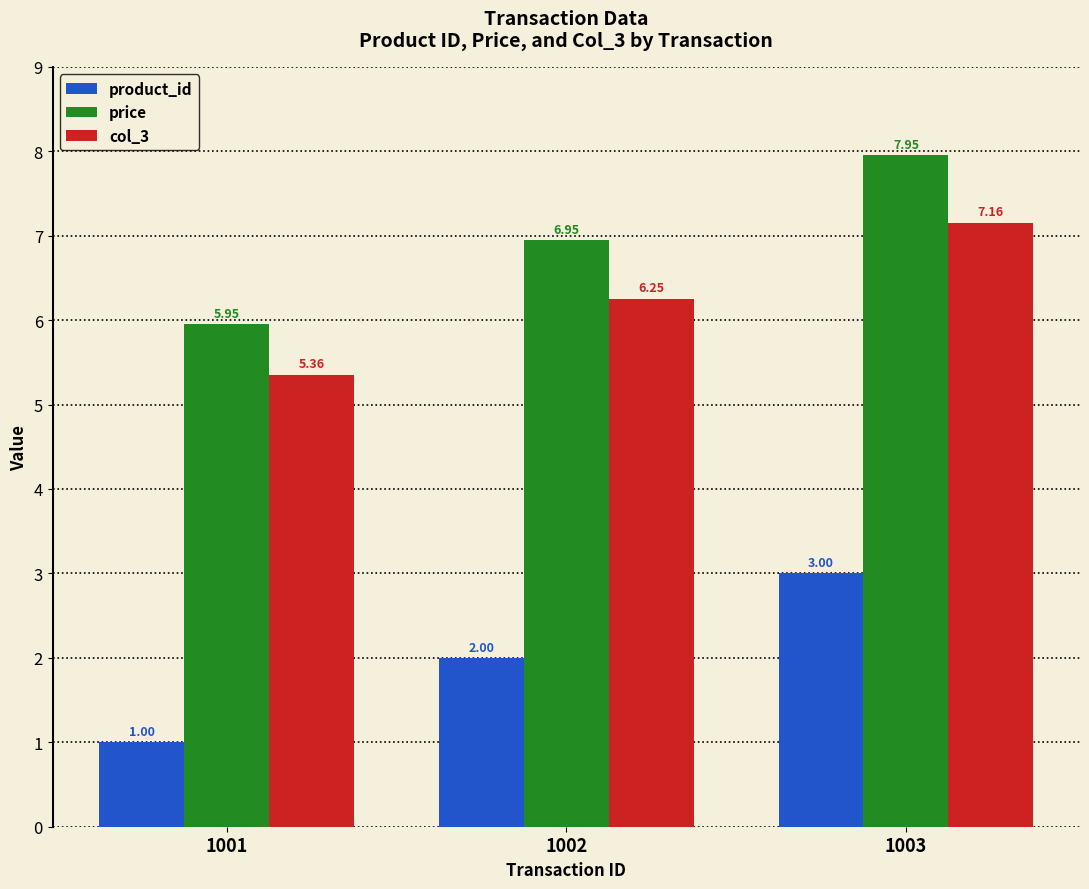

Is it true that col_3 equals 2.0 at 1001?

False